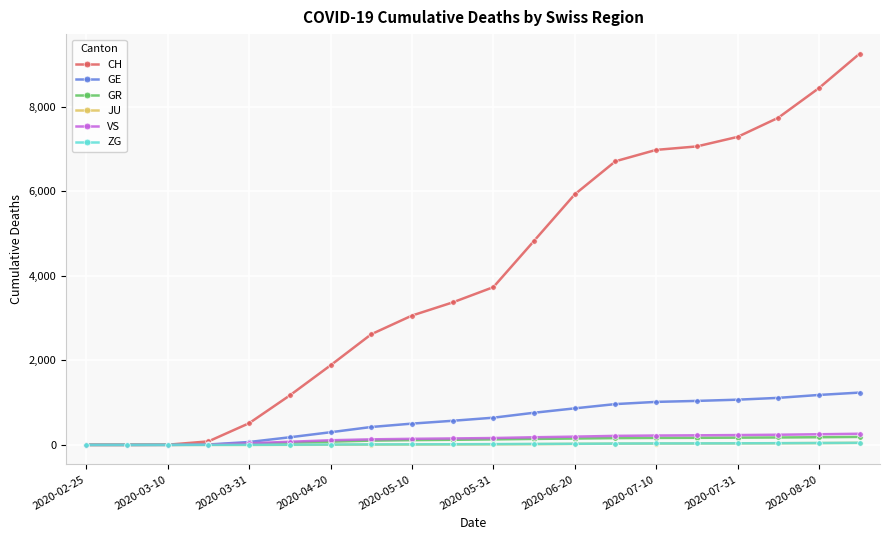

Which series has the largest range (max minus min)?

CH